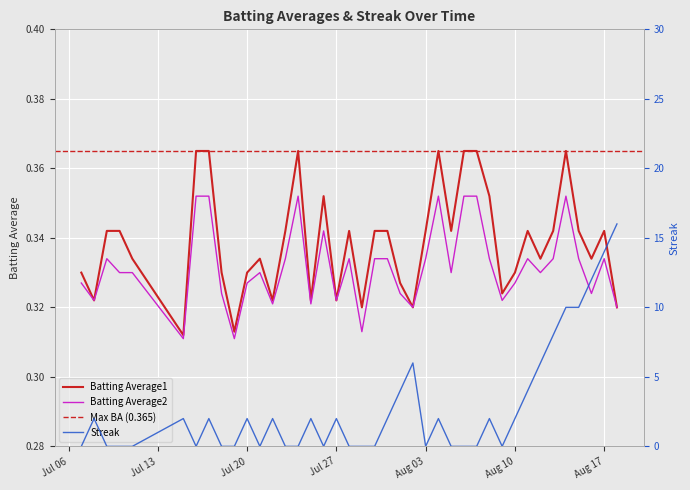

How many Streak values are between 0 and 4?

32